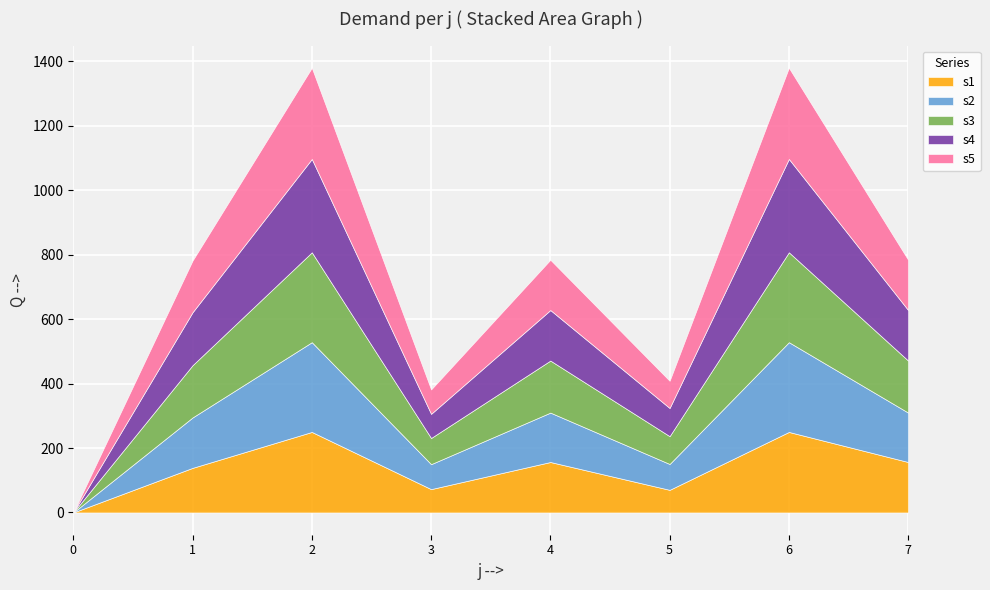

How many lines are shown in the chart?

5